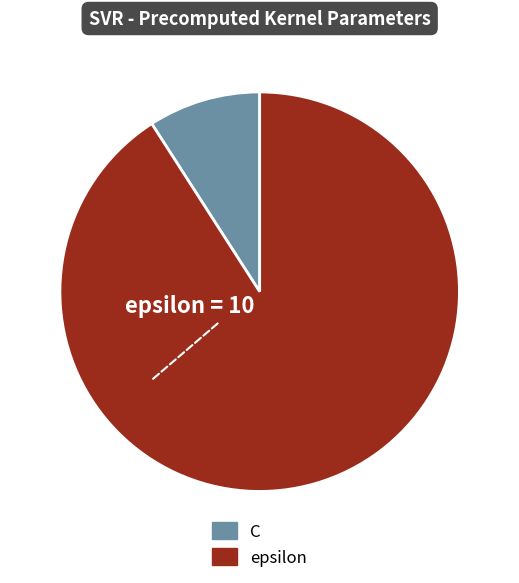

Between epsilon and C, which is larger?

epsilon